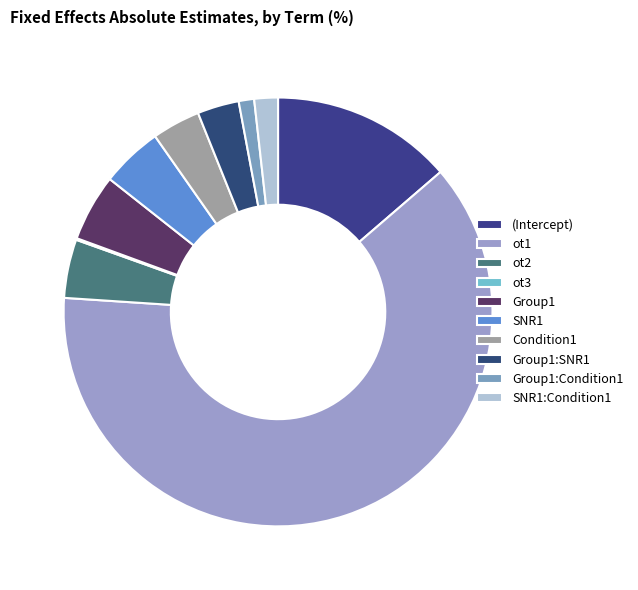

How many segments does this pie chart have?

10